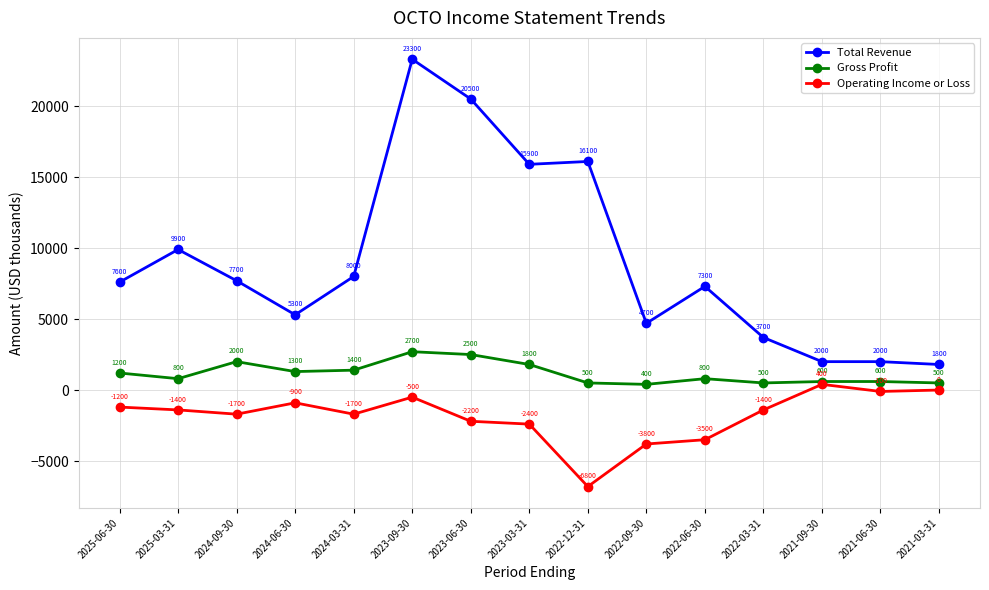

What is the greatest value displayed?

23300